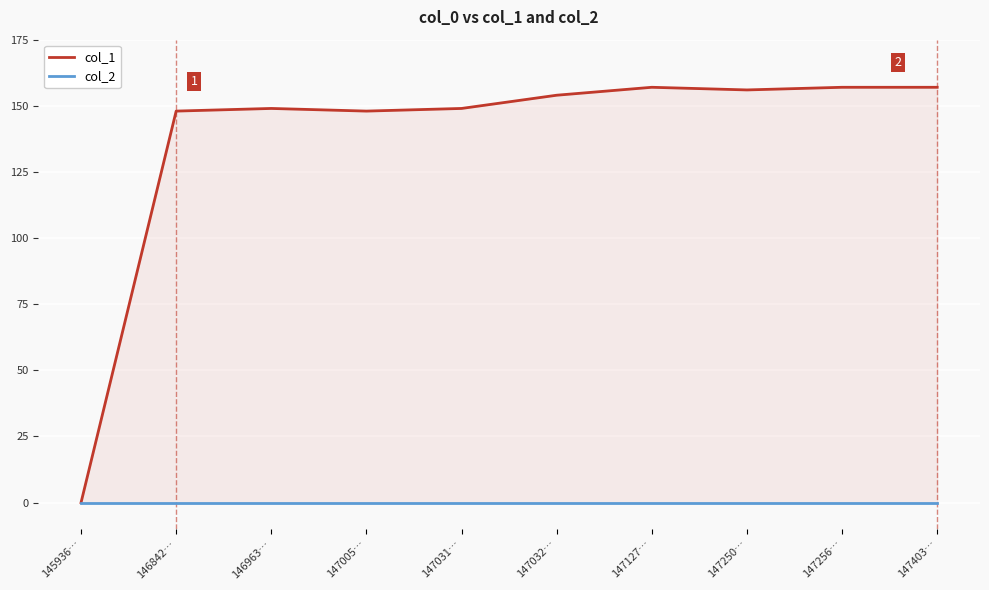

What is the label of the 3rd point from the left?

146963…